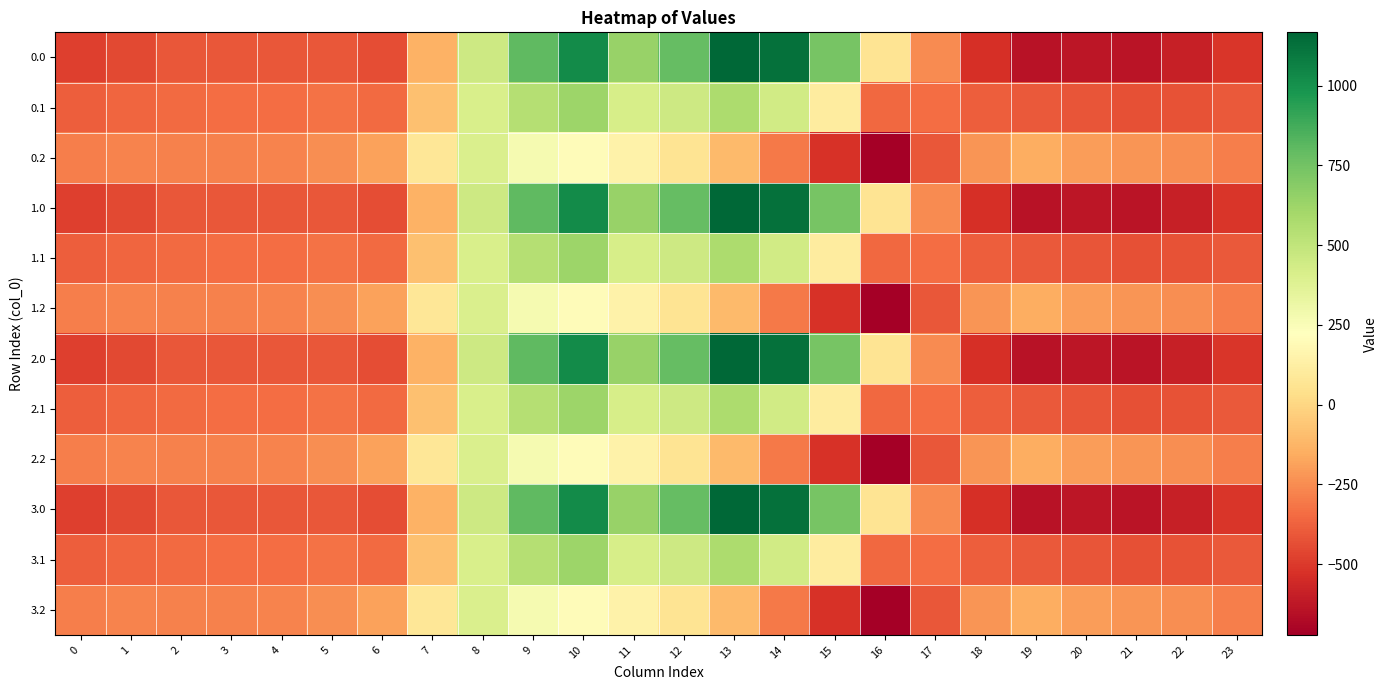

Reading right to left, extract all data points from this chart.

0.0: 23=-511.3	22=-592.3	21=-638.4	20=-629.9	19=-644.5	18=-529.6	17=-250.3	16=67.6	15=739.0	14=1128.3	13=1167.2	12=784.4	11=640.9	10=1023.2	9=804.0	8=454.2	7=-136.4	6=-435.0	5=-410.8	4=-404.9	3=-404.4	2=-410.3	1=-449.5	0=-482.0
0.1: 23=-399.4	22=-419.9	21=-432.4	20=-414.5	19=-399.7	18=-388.5	17=-340.1	16=-353.7	15=111.1	14=438.6	13=574.0	12=456.1	11=415.4	10=628.1	9=542.1	8=412.6	7=-81.6	6=-345.2	5=-329.5	4=-339.6	3=-342.7	2=-347.9	1=-361.1	0=-384.6
0.2: 23=-287.5	22=-247.4	21=-226.4	20=-199.2	19=-151.1	18=-223.1	17=-409.5	16=-721.2	15=-522.2	14=-301.9	13=-104.4	12=65.2	11=149.1	10=202.5	9=271.1	8=407.2	7=77.9	6=-187.1	5=-248.1	4=-274.4	3=-281.0	2=-285.5	1=-272.7	0=-287.1
1.0: 23=-511.3	22=-592.3	21=-638.4	20=-629.9	19=-644.5	18=-529.6	17=-250.3	16=67.6	15=739.0	14=1128.3	13=1167.2	12=784.4	11=640.9	10=1023.2	9=804.0	8=454.2	7=-136.4	6=-435.0	5=-410.8	4=-404.9	3=-404.4	2=-410.3	1=-449.5	0=-482.0
1.1: 23=-399.4	22=-419.9	21=-432.4	20=-414.5	19=-399.7	18=-388.5	17=-340.1	16=-353.7	15=111.1	14=438.6	13=574.0	12=456.1	11=415.4	10=628.1	9=542.1	8=412.6	7=-81.6	6=-345.2	5=-329.5	4=-339.6	3=-342.7	2=-347.9	1=-361.1	0=-384.6
1.2: 23=-287.5	22=-247.4	21=-226.4	20=-199.2	19=-151.1	18=-223.1	17=-409.5	16=-721.2	15=-522.2	14=-301.9	13=-104.4	12=65.2	11=149.1	10=202.5	9=271.1	8=407.2	7=77.9	6=-187.1	5=-248.1	4=-274.4	3=-281.0	2=-285.5	1=-272.7	0=-287.1
2.0: 23=-511.3	22=-592.3	21=-638.4	20=-629.9	19=-644.5	18=-529.6	17=-250.3	16=67.6	15=739.0	14=1128.3	13=1167.2	12=784.4	11=640.9	10=1023.2	9=804.0	8=454.2	7=-136.4	6=-435.0	5=-410.8	4=-404.9	3=-404.4	2=-410.3	1=-449.5	0=-482.0
2.1: 23=-399.4	22=-419.9	21=-432.4	20=-414.5	19=-399.7	18=-388.5	17=-340.1	16=-353.7	15=111.1	14=438.6	13=574.0	12=456.1	11=415.4	10=628.1	9=542.1	8=412.6	7=-81.6	6=-345.2	5=-329.5	4=-339.6	3=-342.7	2=-347.9	1=-361.1	0=-384.6
2.2: 23=-287.5	22=-247.4	21=-226.4	20=-199.2	19=-151.1	18=-223.1	17=-409.5	16=-721.2	15=-522.2	14=-301.9	13=-104.4	12=65.2	11=149.1	10=202.5	9=271.1	8=407.2	7=77.9	6=-187.1	5=-248.1	4=-274.4	3=-281.0	2=-285.5	1=-272.7	0=-287.1
3.0: 23=-511.3	22=-592.3	21=-638.4	20=-629.9	19=-644.5	18=-529.6	17=-250.3	16=67.6	15=739.0	14=1128.3	13=1167.2	12=784.4	11=640.9	10=1023.2	9=804.0	8=454.2	7=-136.4	6=-435.0	5=-410.8	4=-404.9	3=-404.4	2=-410.3	1=-449.5	0=-482.0
3.1: 23=-399.4	22=-419.9	21=-432.4	20=-414.5	19=-399.7	18=-388.5	17=-340.1	16=-353.7	15=111.1	14=438.6	13=574.0	12=456.1	11=415.4	10=628.1	9=542.1	8=412.6	7=-81.6	6=-345.2	5=-329.5	4=-339.6	3=-342.7	2=-347.9	1=-361.1	0=-384.6
3.2: 23=-287.5	22=-247.4	21=-226.4	20=-199.2	19=-151.1	18=-223.1	17=-409.5	16=-721.2	15=-522.2	14=-301.9	13=-104.4	12=65.2	11=149.1	10=202.5	9=271.1	8=407.2	7=77.9	6=-187.1	5=-248.1	4=-274.4	3=-281.0	2=-285.5	1=-272.7	0=-287.1